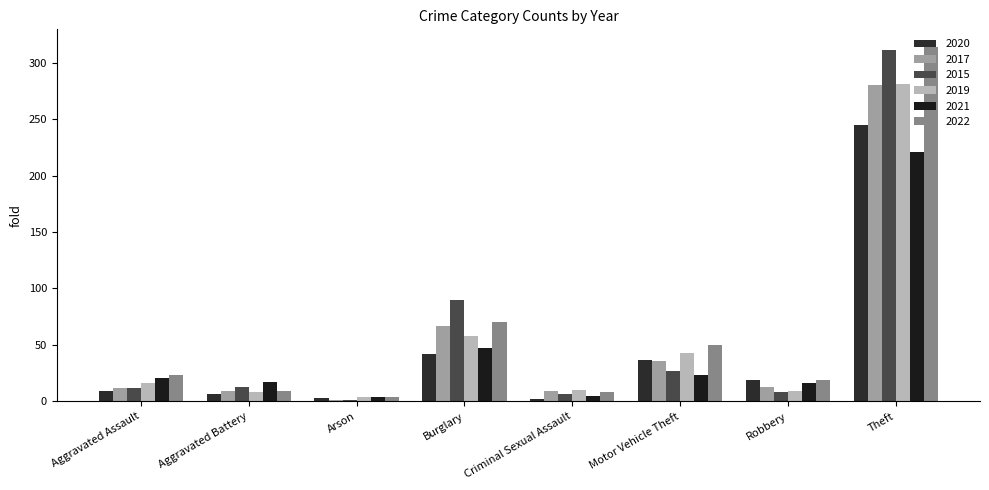

How many bars are there in total?

48